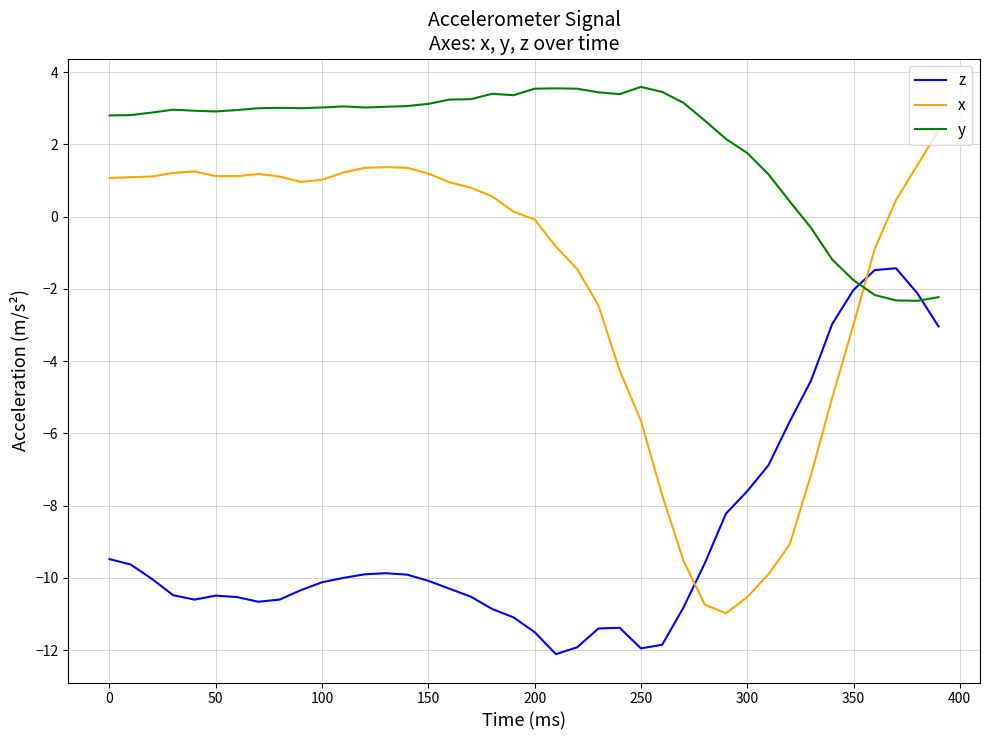

Which series has the largest total across all categories?

y